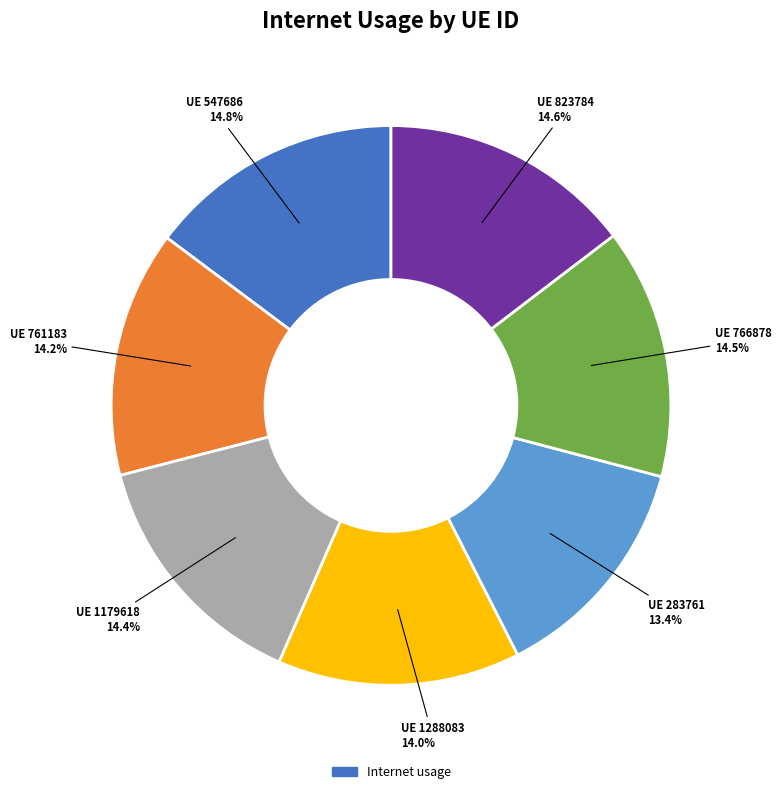

Is there any slice that represents more than half of the pie?

No